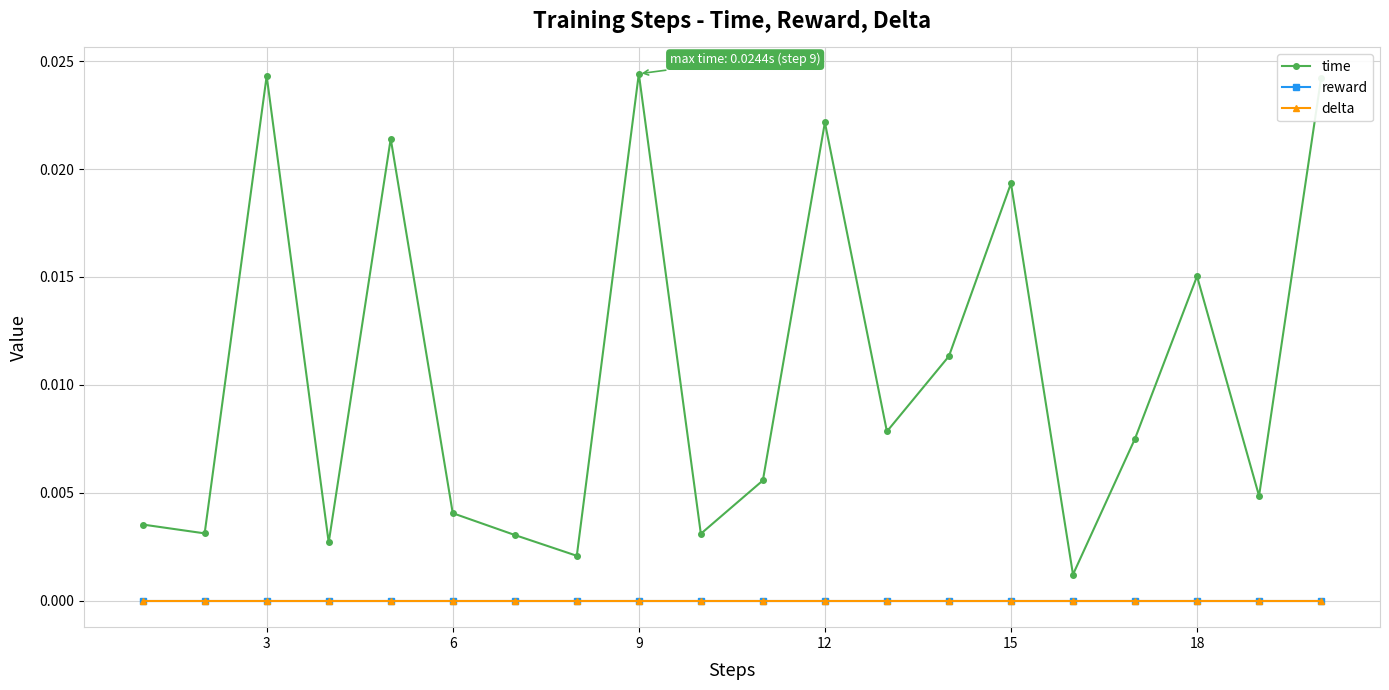

Is this an area chart (filled region under the line)?

No